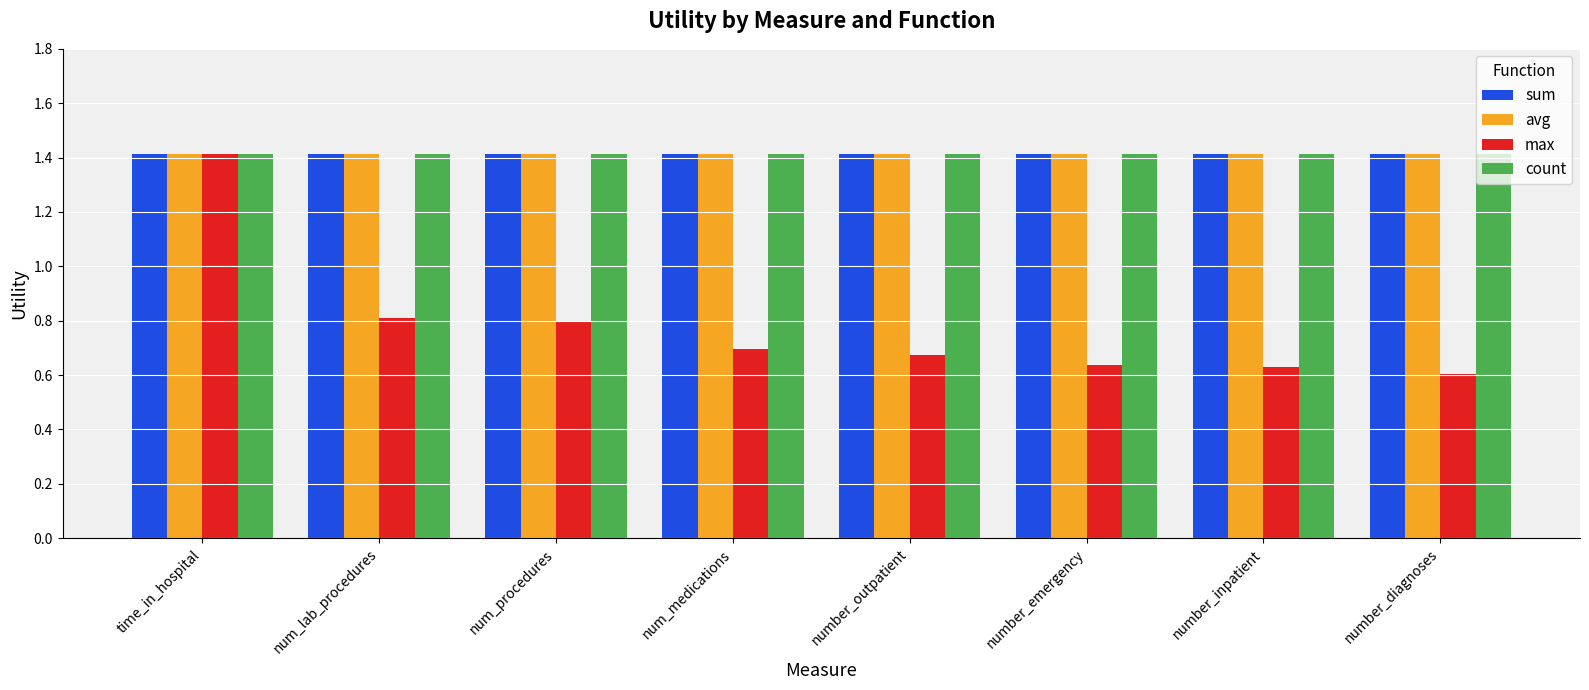

How many max values are between 0 and 1?

7